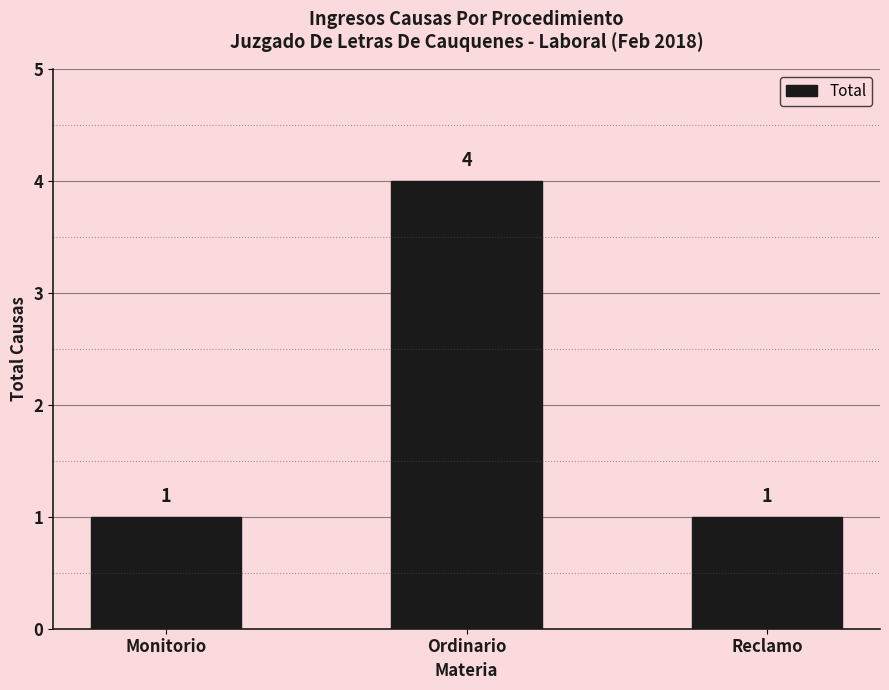

What is the average value?

2